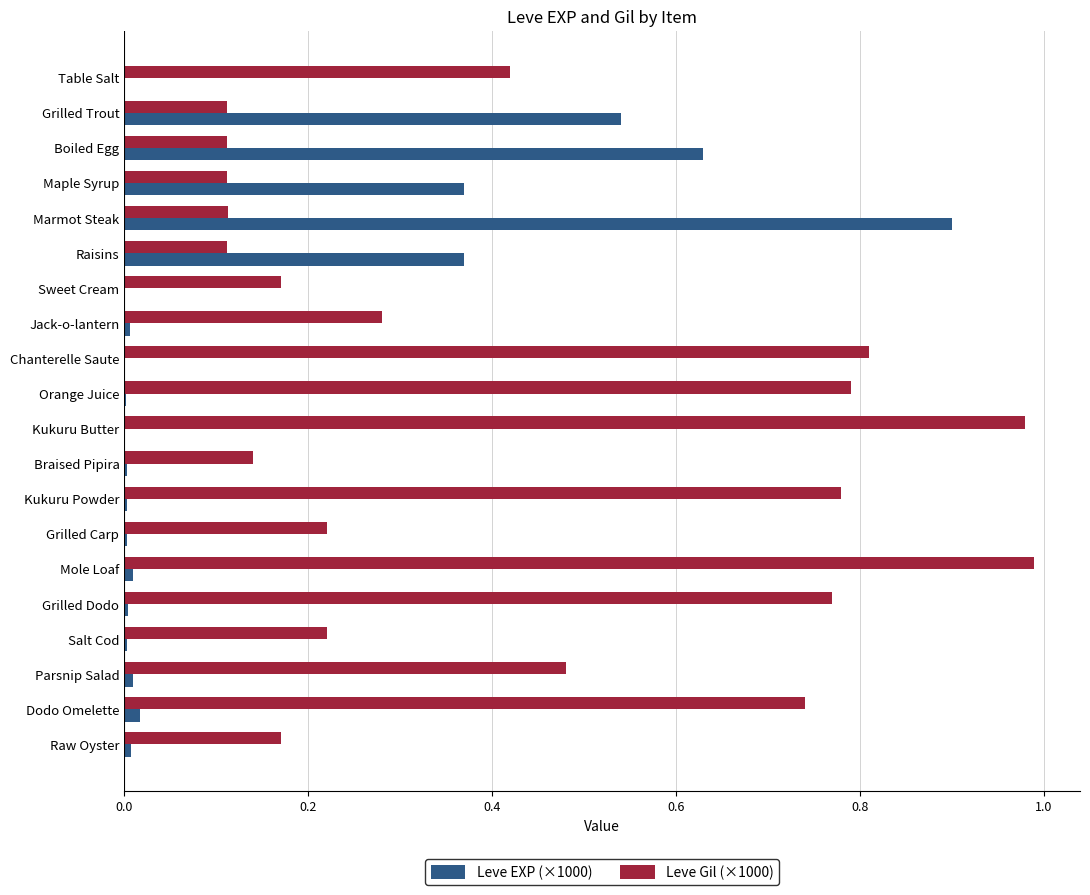

Is it true that Leve Gil (×1000) equals 0.2 at Boiled Egg?

False